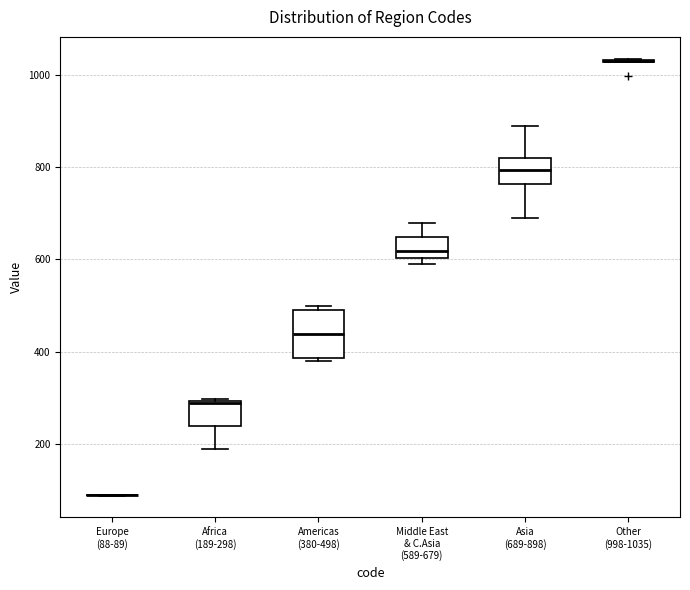

Reading left to right, transcribe this box plot: for each box, give where its median line is, the range the box spans, and where its two whiskers end, as read against the y-axis. The values are not printed on the chart, so give them approximately, as read against the axis.

Europe (88-89): box collapsed to a line at 80, whiskers 80 to 80
Africa (189-298): median 280, box 240 to 300, whiskers 180 to 300
Americas (380-498): median 440, box 380 to 500, whiskers 380 (just below the box's lower edge) to 500 (just above the box's upper edge)
Middle East & C.Asia (589-679): median 620, box 600 to 640, whiskers 580 to 680
Asia (689-898): median 800, box 760 to 820, whiskers 680 to 880
Other (998-1035): box collapsed to a line at 1040, whiskers 1020 to 1040